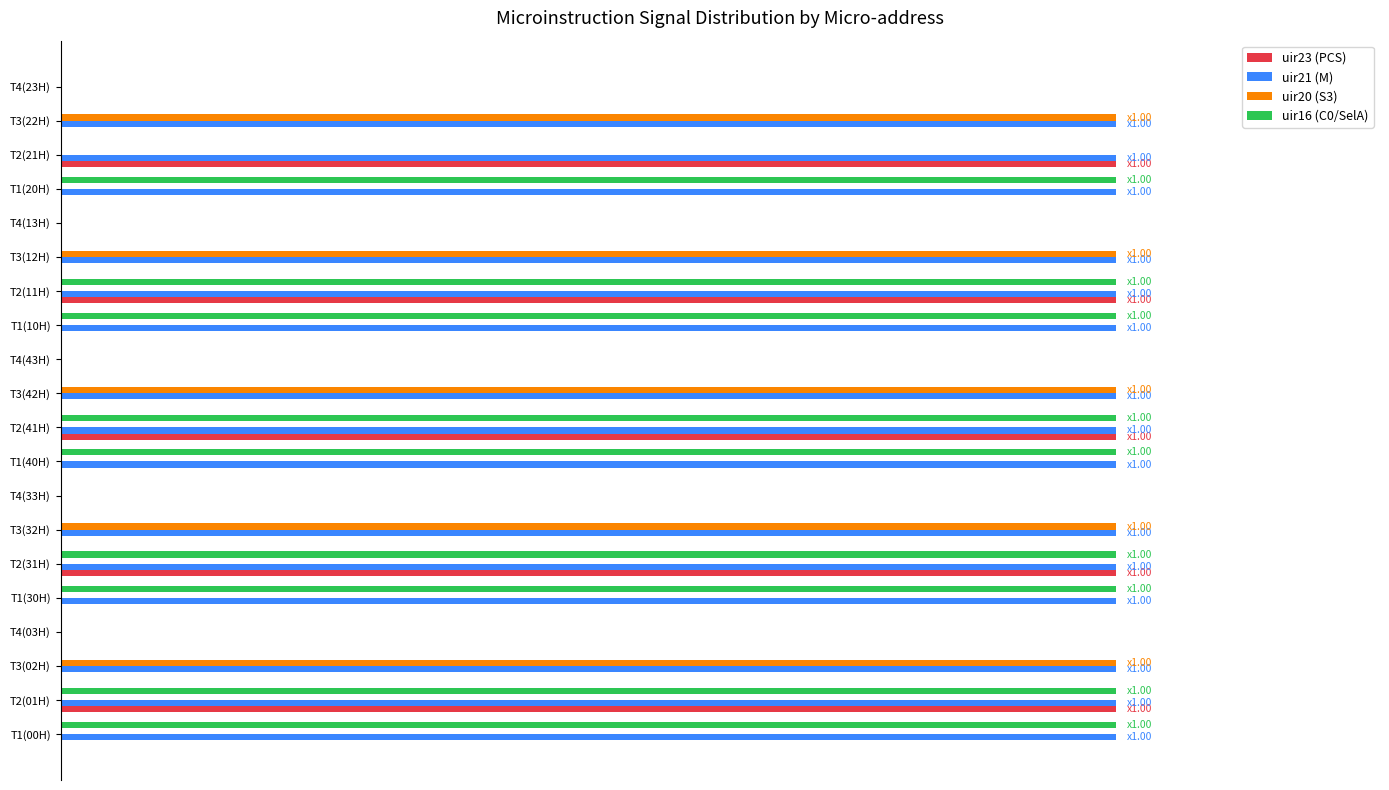

What are all the series names shown in the legend?

uir23 (PCS), uir21 (M), uir20 (S3), uir16 (C0/SelA)